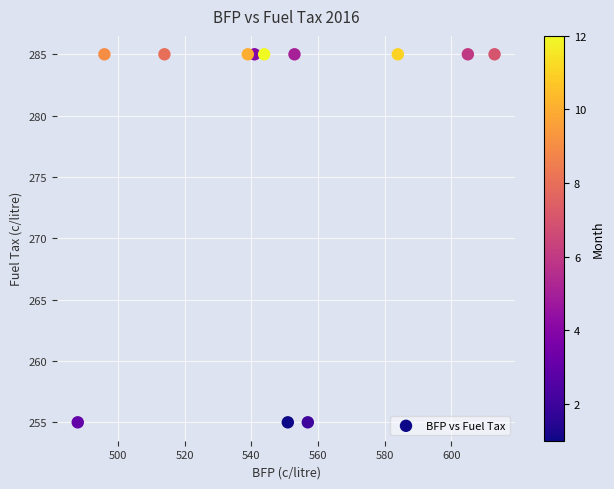

What is the average Y value?

278